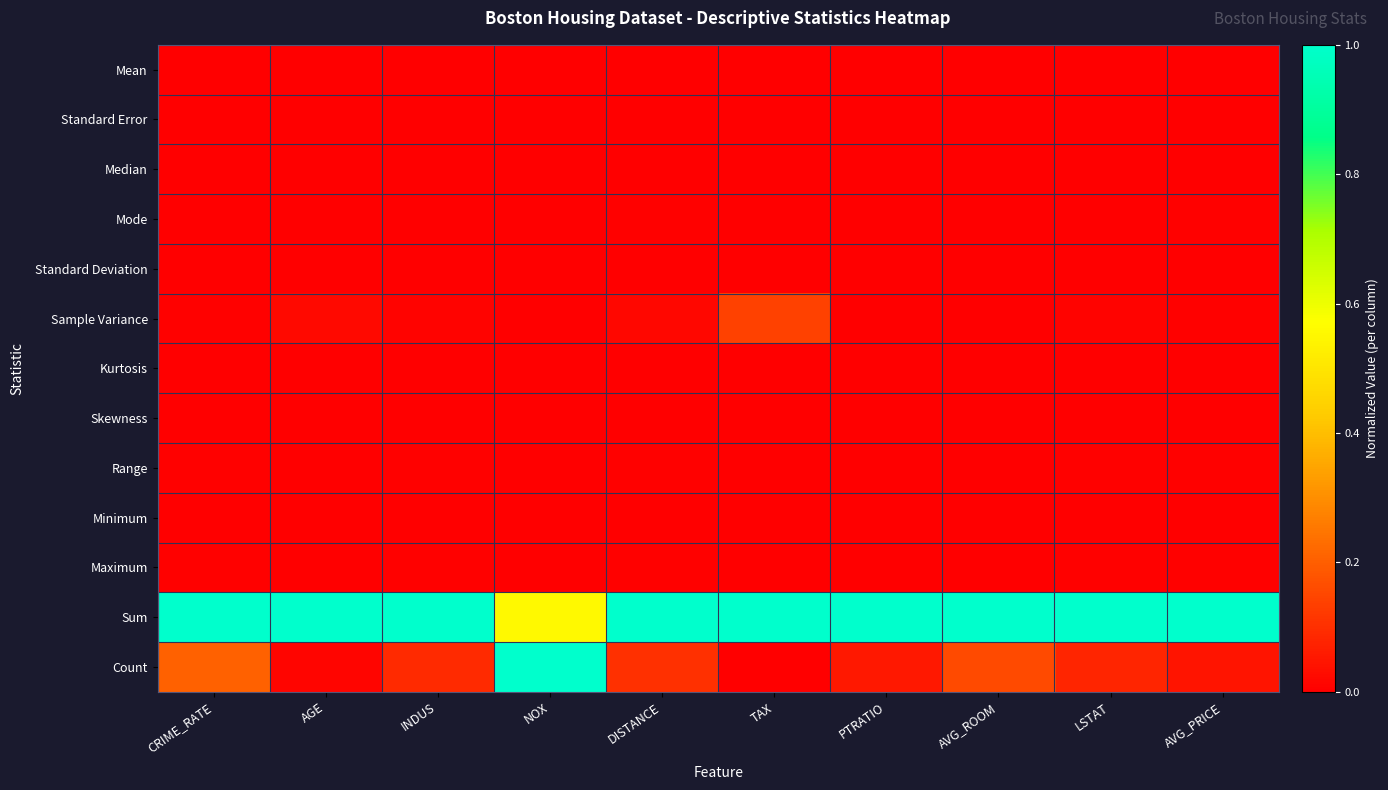

Which series changed the most between NOX and LSTAT?

Count